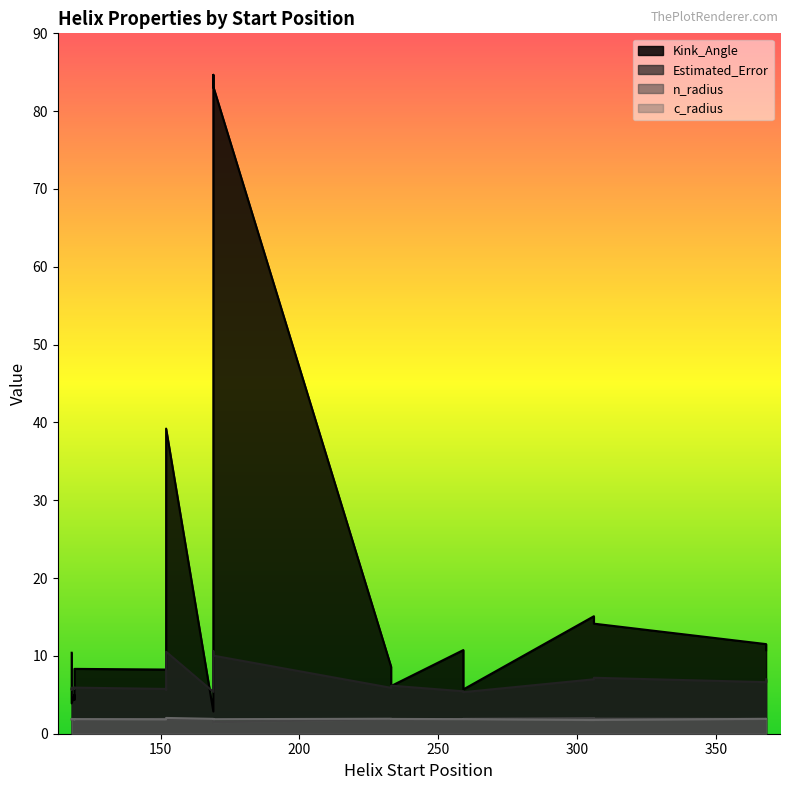

Which series changed the most between 152 and 233?

Kink_Angle